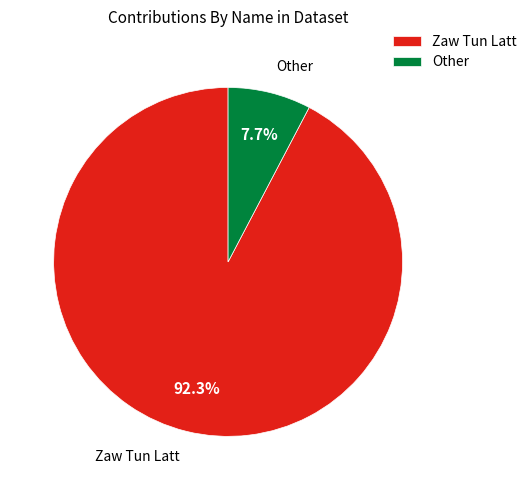

Is there any slice that represents more than half of the pie?

Yes